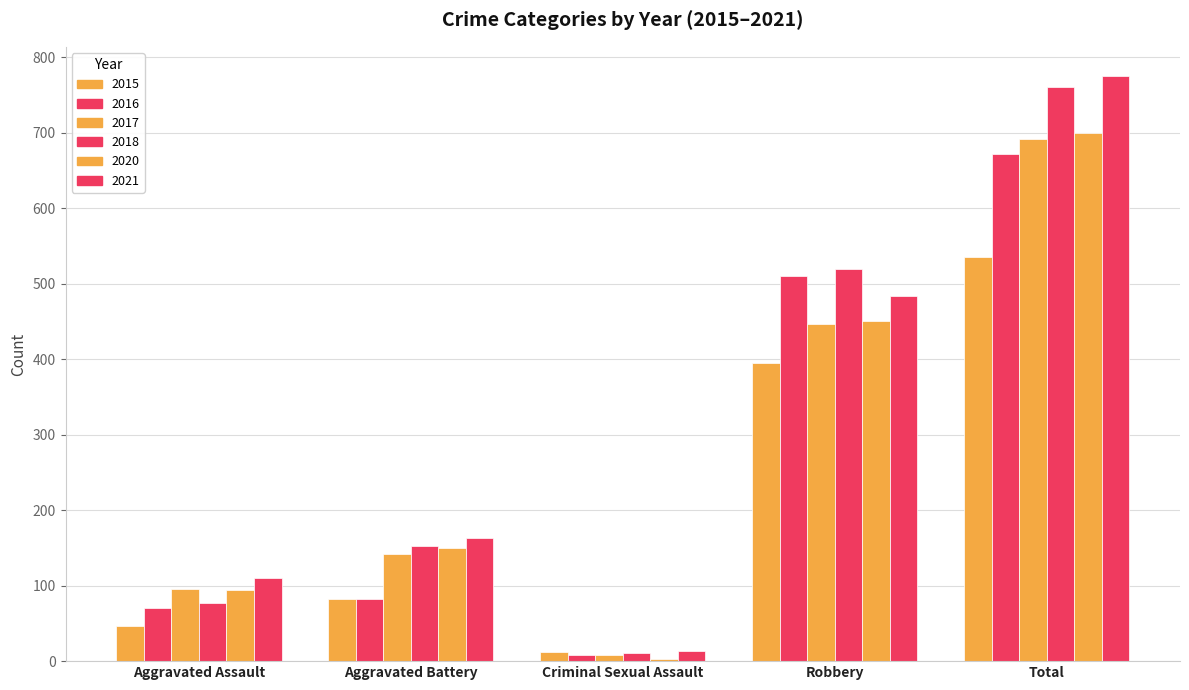

How many data points does each series have?

5